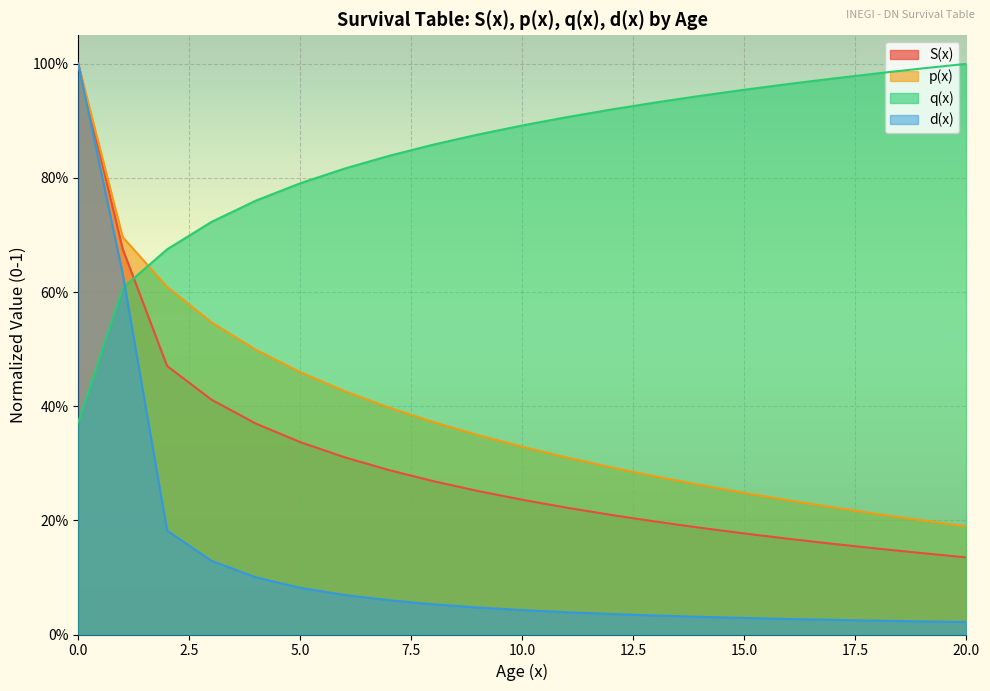

How many data points does each series have?

21